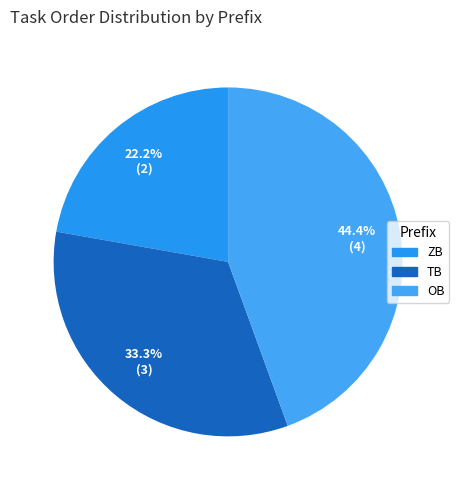

To the nearest percent, what percentage of the pie is ZB?

22%